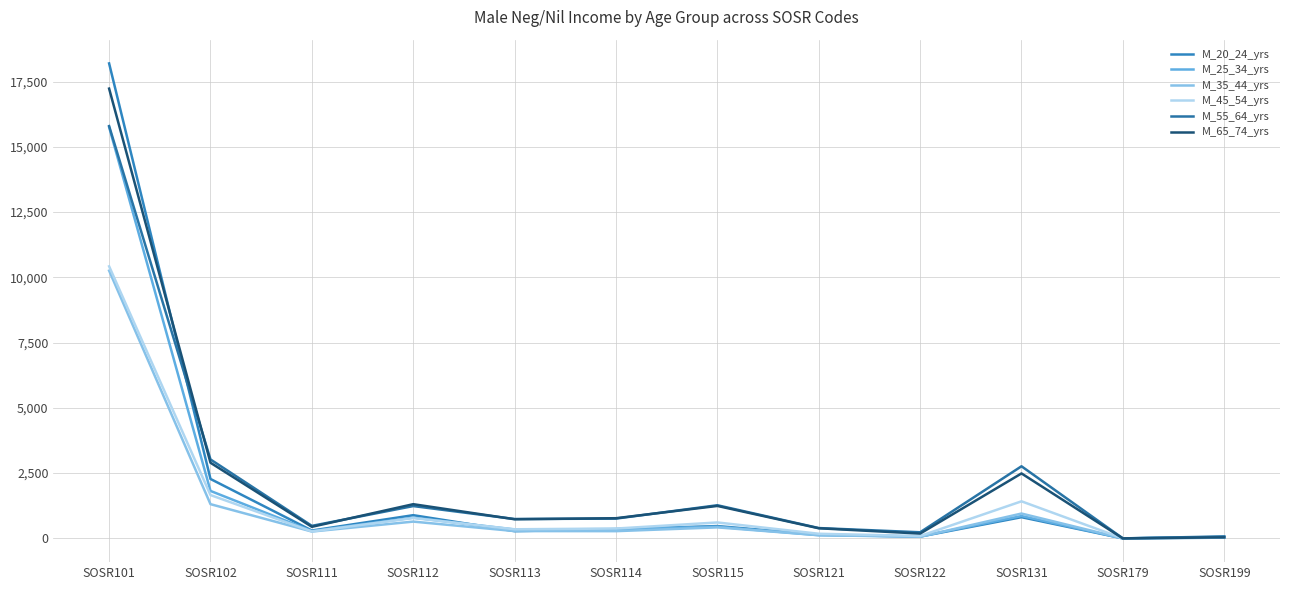

True or false: M_65_74_yrs and M_25_34_yrs cross at least once.

False